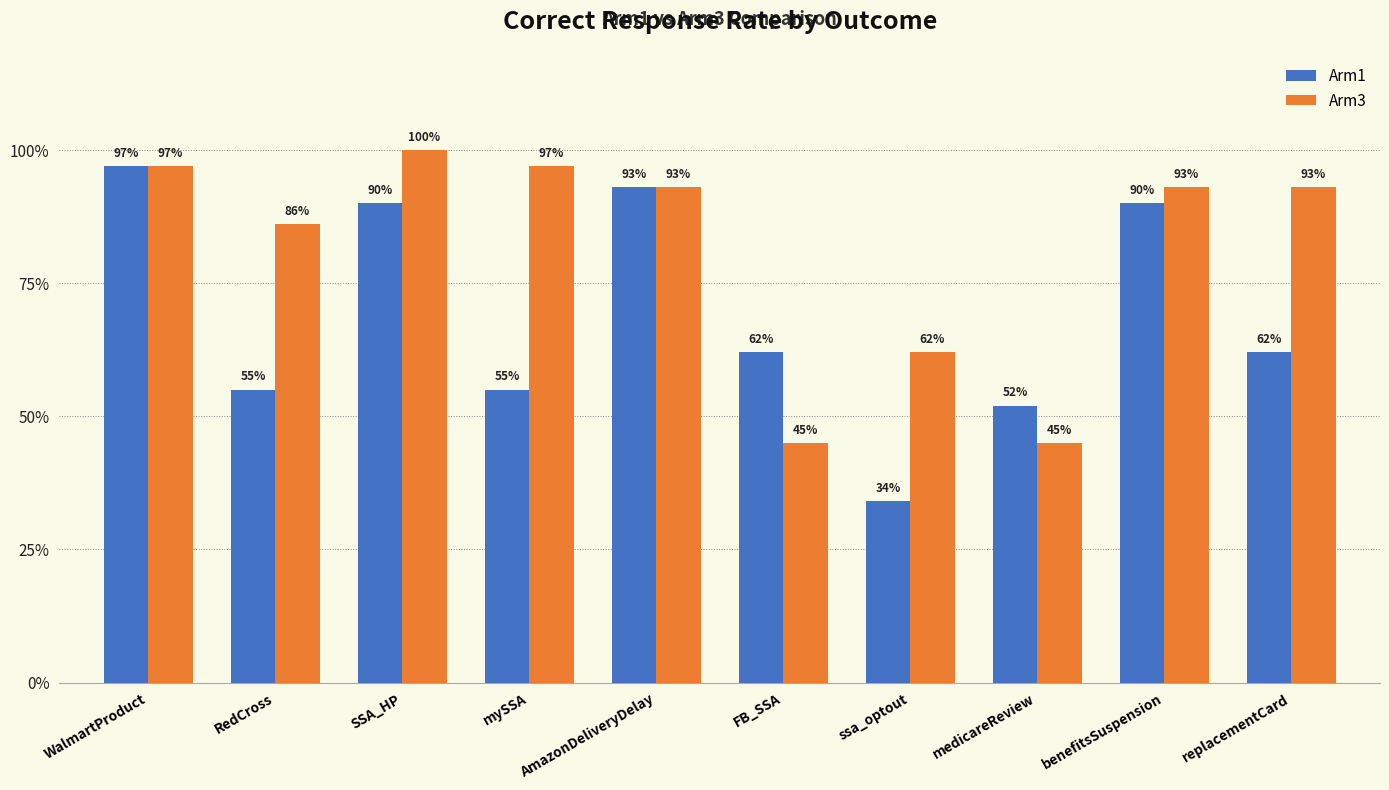

Reading left to right, transcribe all the data shown in this chart.

Arm1: WalmartProduct=1.0	RedCross=0.6	SSA_HP=0.9	mySSA=0.6	AmazonDeliveryDelay=0.9	FB_SSA=0.6	ssa_optout=0.3	medicareReview=0.5	benefitsSuspension=0.9	replacementCard=0.6
Arm3: WalmartProduct=1.0	RedCross=0.9	SSA_HP=1.0	mySSA=1.0	AmazonDeliveryDelay=0.9	FB_SSA=0.5	ssa_optout=0.6	medicareReview=0.5	benefitsSuspension=0.9	replacementCard=0.9